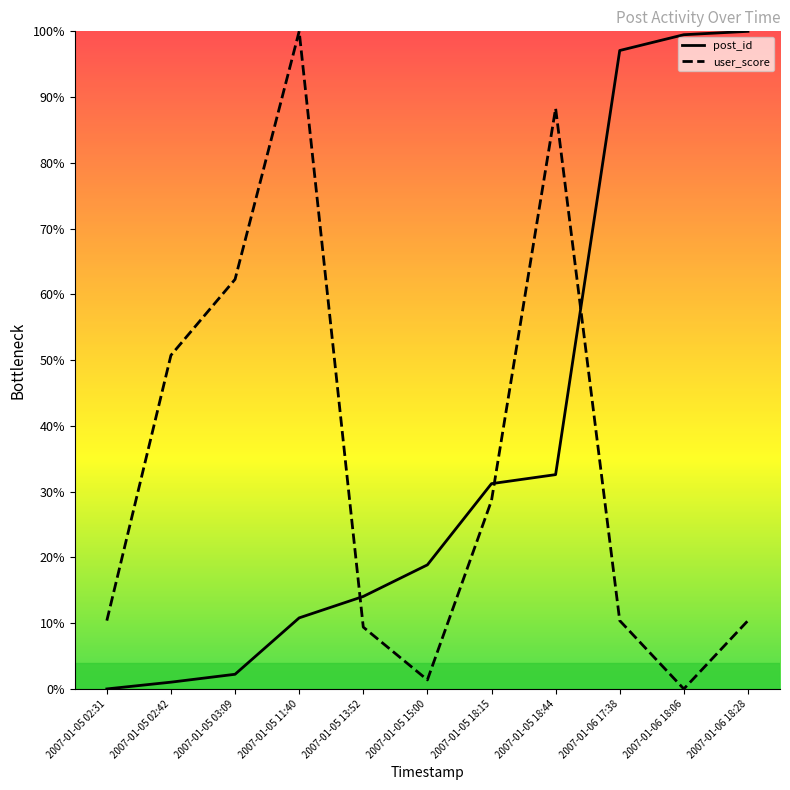

What is the difference between the post_id values at 2007-01-05 11:40 and 2007-01-05 03:09?

8.6